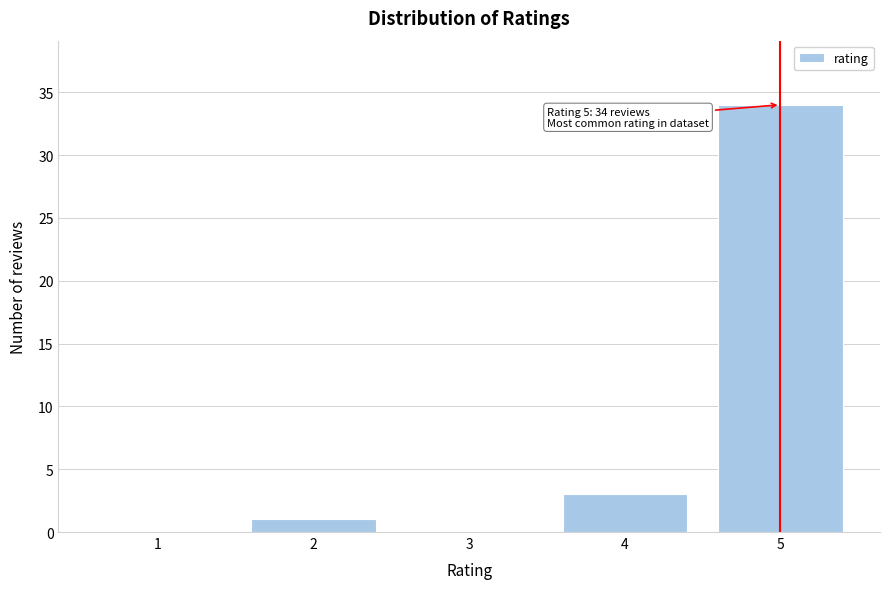

Reading left to right, transcribe all the data shown in this chart.

1=0	2=1	3=0	4=3	5=34